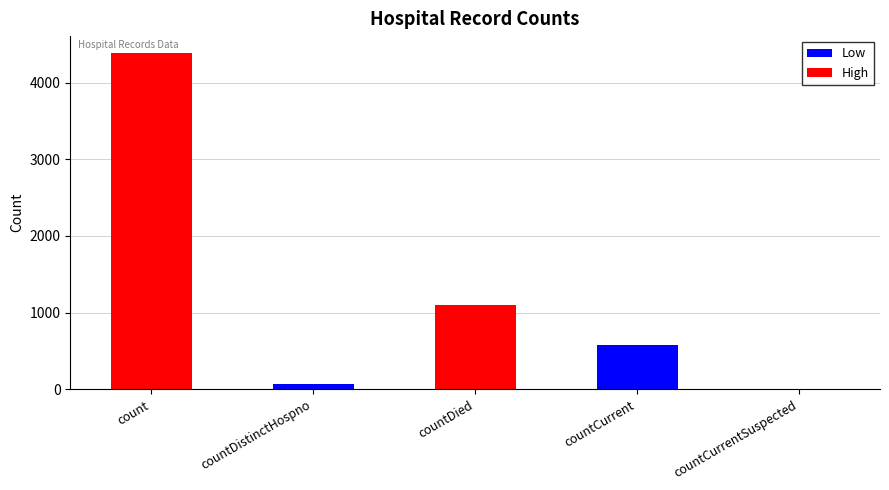

How many positive values are there?

4